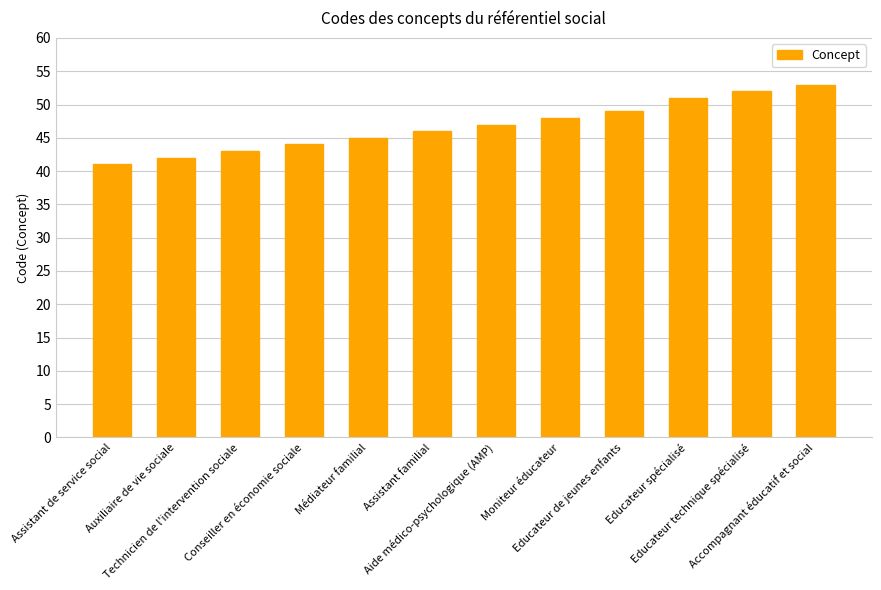

List the labels in order of value, smallest first.

Assistant de service social, Auxiliaire de vie sociale, Technicien de l'intervention sociale, Conseiller en économie sociale, Médiateur familial, Assistant familial, Aide médico-psychologique (AMP), Moniteur éducateur, Educateur de jeunes enfants, Educateur spécialisé, Educateur technique spécialisé, Accompagnant éducatif et social